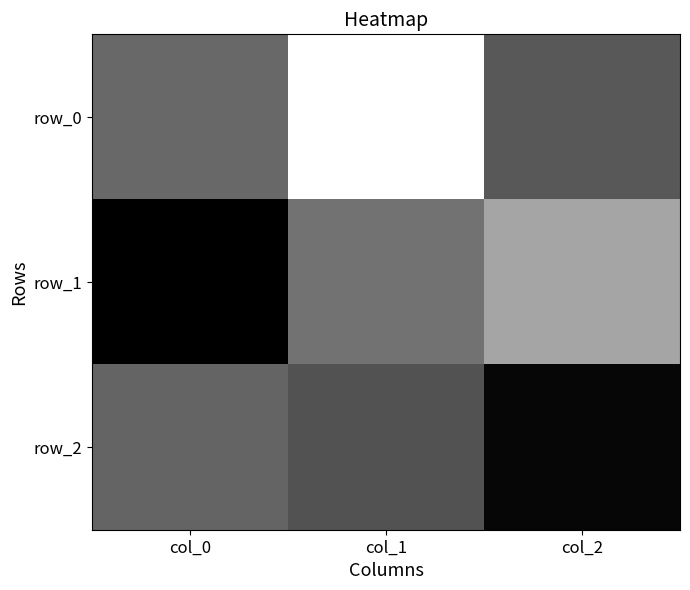

At which category does the chart reach its peak across all series?

col_0